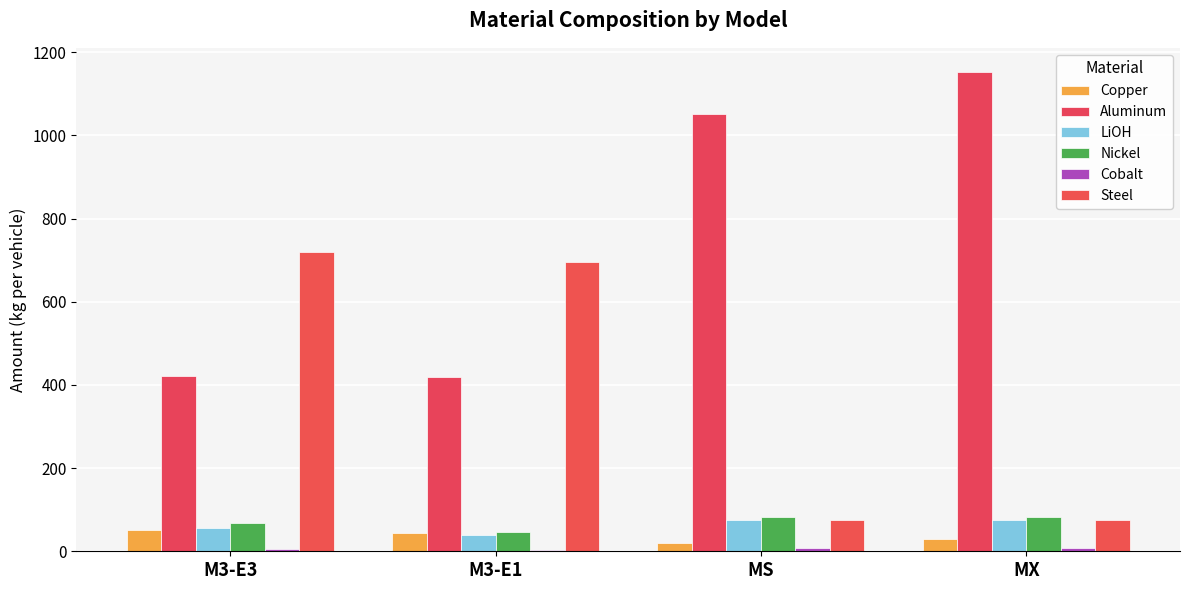

Does the chart contain stacked bars?

No